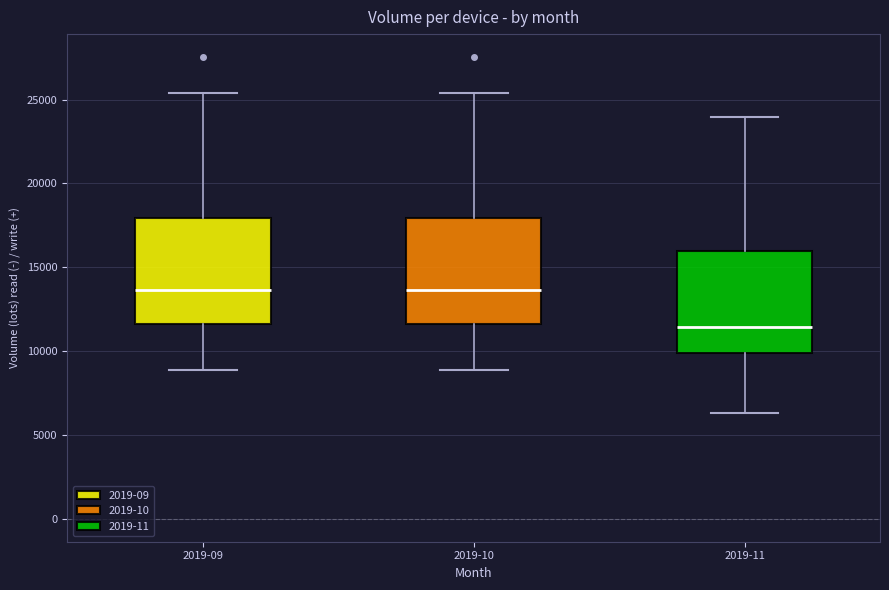

Reading left to right, read every box against the y-axis: the position of its median line, the range the box covers, and the ends of its whiskers. The values are not printed on the chart, so give them approximately, as read against the axis.

2019-09: median 13500, box 11500 to 18000, whiskers 9000 to 25500
2019-10: median 13500, box 11500 to 18000, whiskers 9000 to 25500
2019-11: median 11500, box 10000 to 16000, whiskers 6500 to 24000